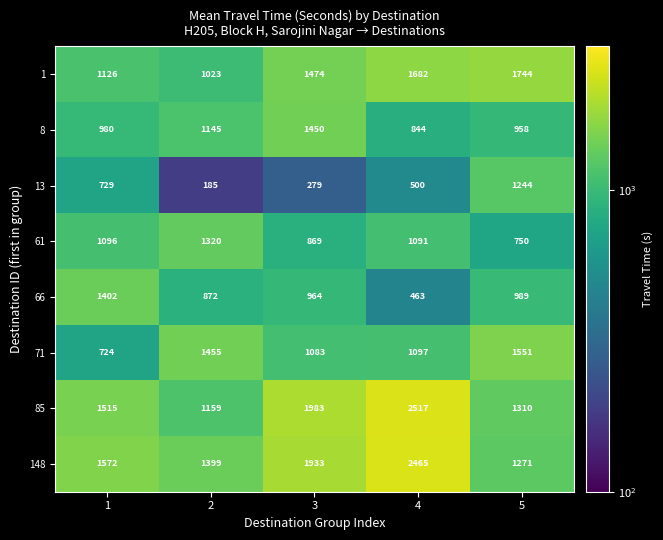

What is the greatest value displayed?

2517